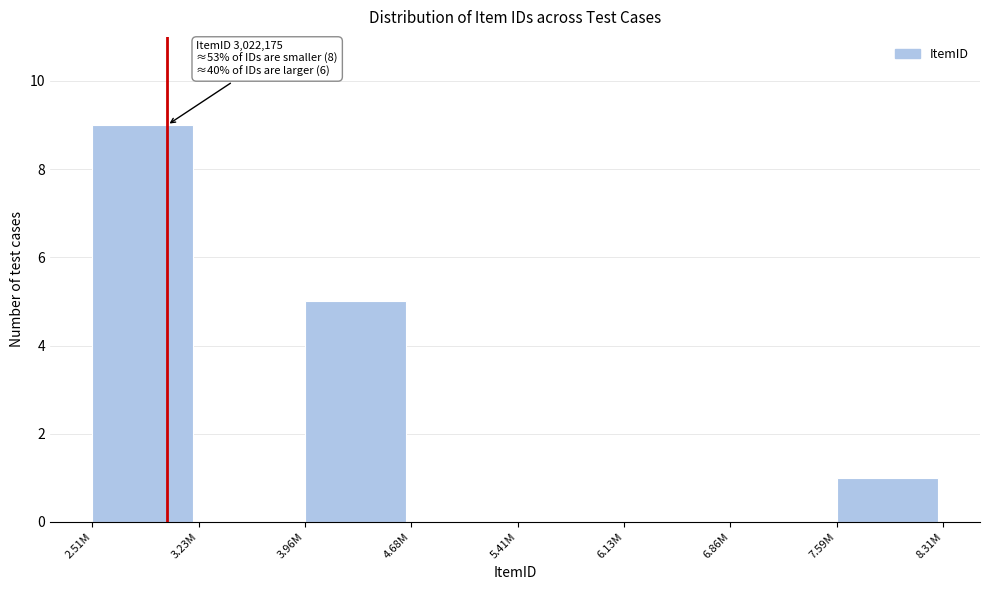

Reading right to left, transcribe all the data shown in this chart.

7.59M=1	6.86M=0	6.13M=0	5.41M=0	4.68M=0	3.96M=5	3.23M=0	2.51M=9